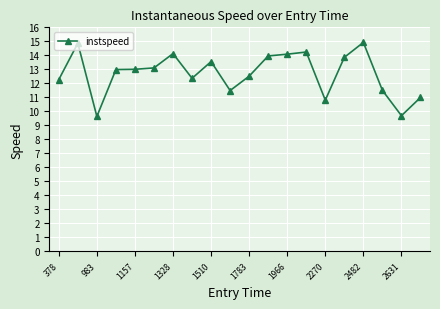

True or false: the data has more than 1 interior local peaks.

True